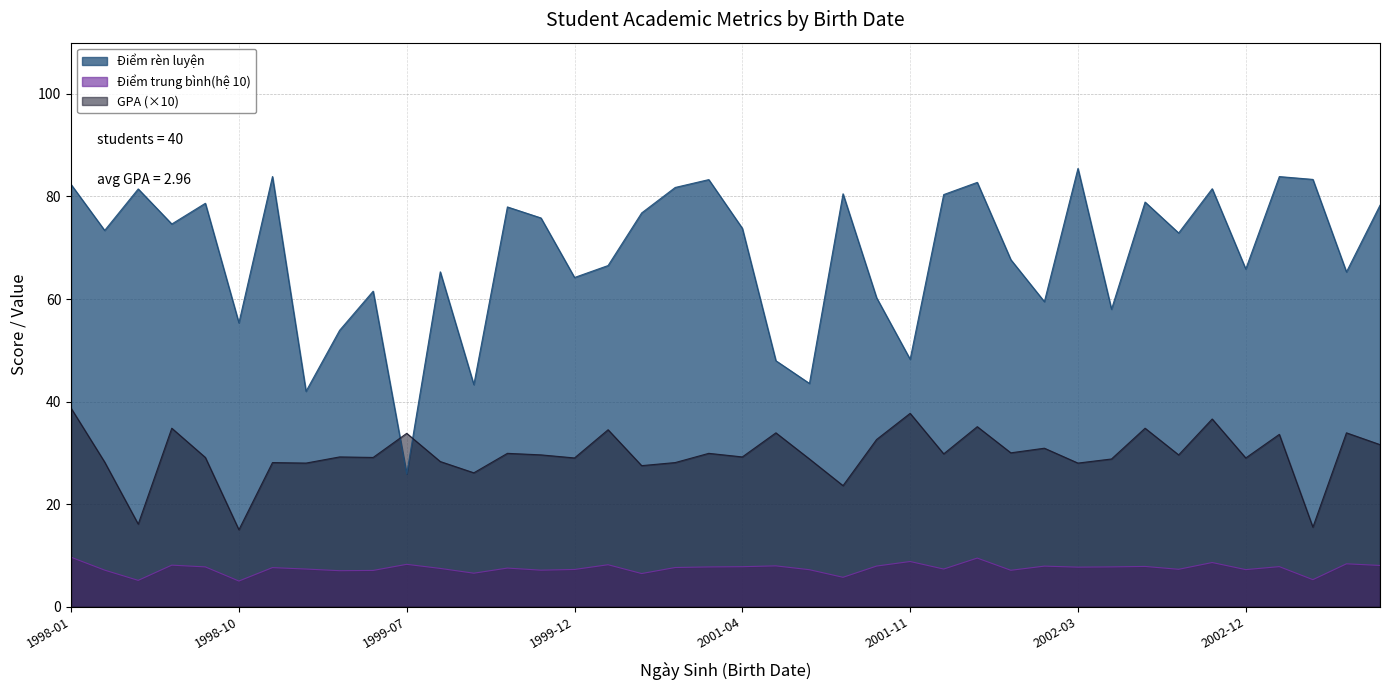

True or false: Điểm trung bình(hệ 10) and Điểm rèn luyện cross at least once.

False